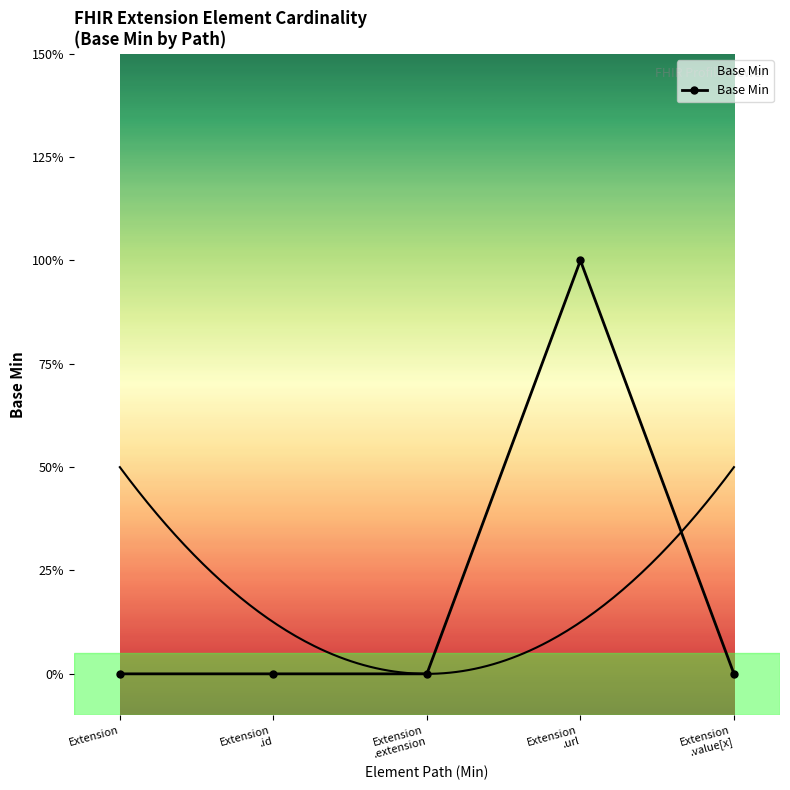

Where is the data nearest to the value 0?

Extension